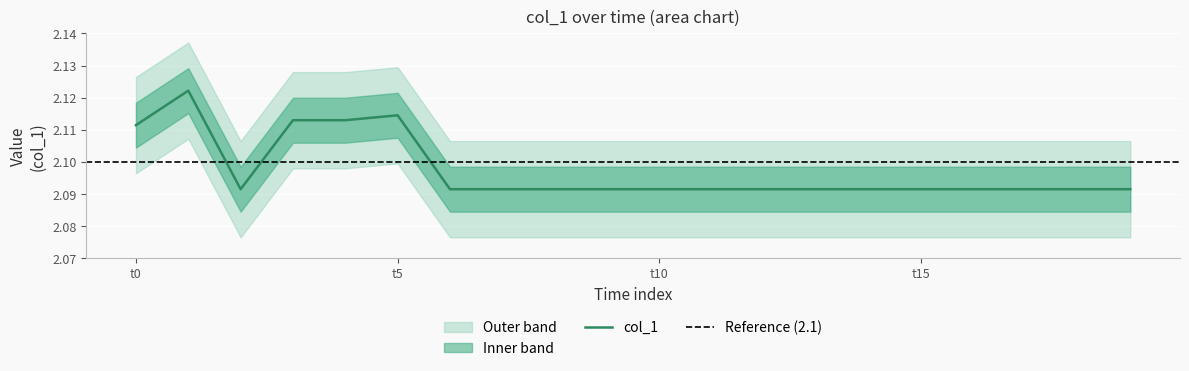

What is the sum of all values?

41.9